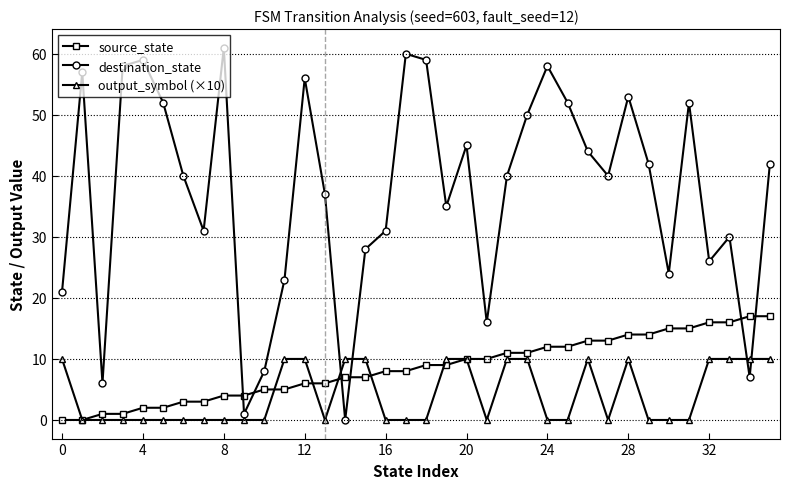

True or false: output_symbol (×10) has more than 0 points higher than both neighbors.

True